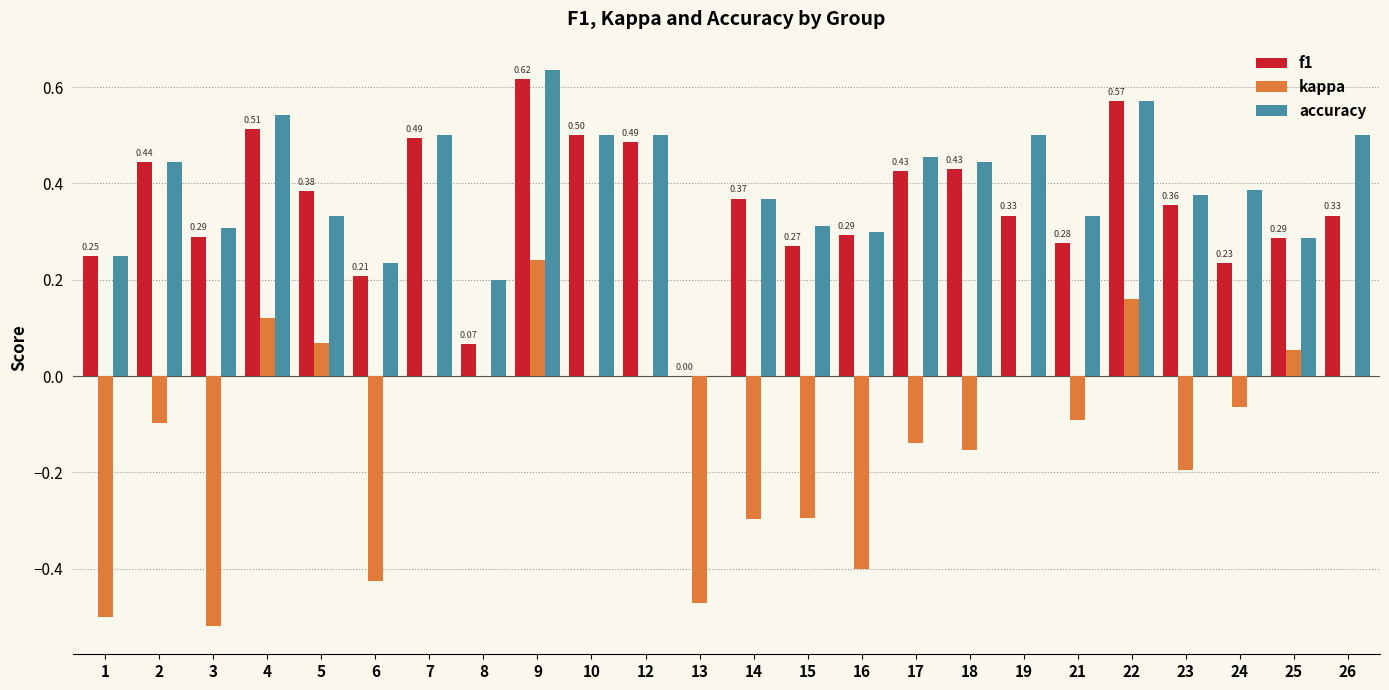

Between 4 and 23, which series saw the biggest shift?

kappa